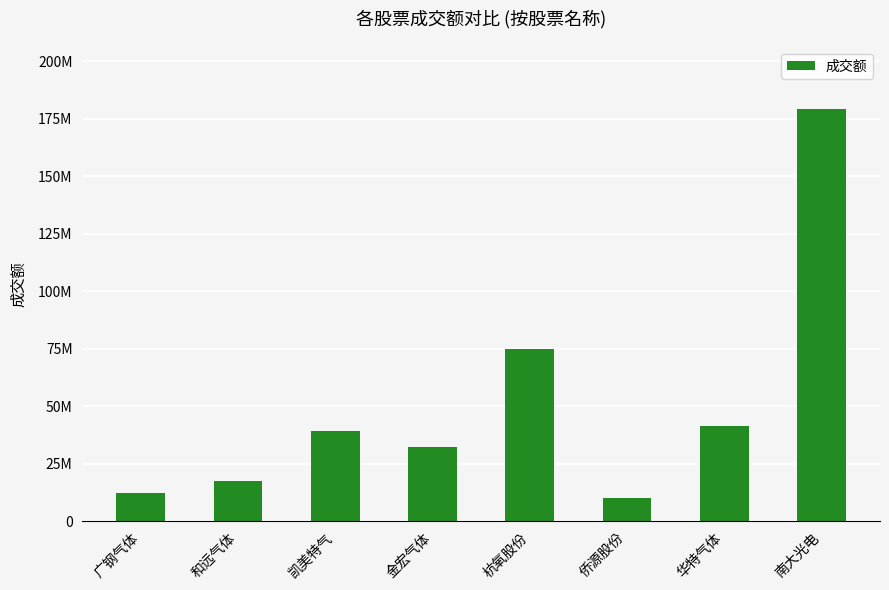

What is the label of the 5th bar from the left?

杭氧股份